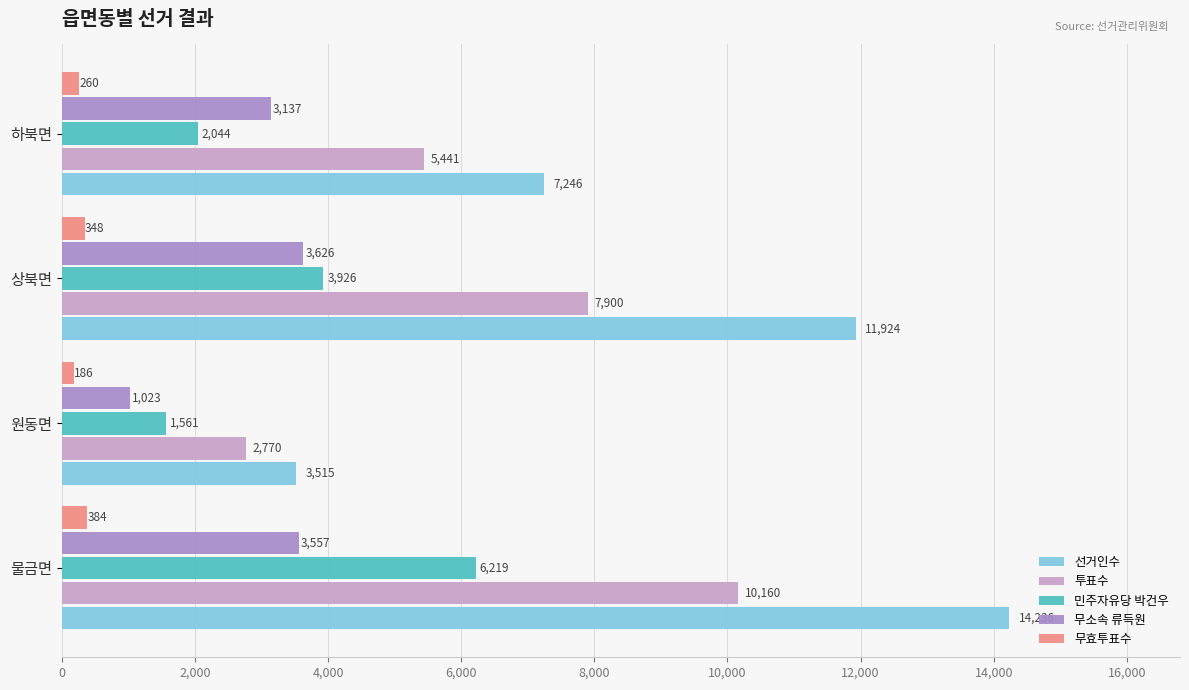

What are all the series names shown in the legend?

선거인수, 투표수, 민주자유당 박건우, 무소속 류득원, 무효투표수